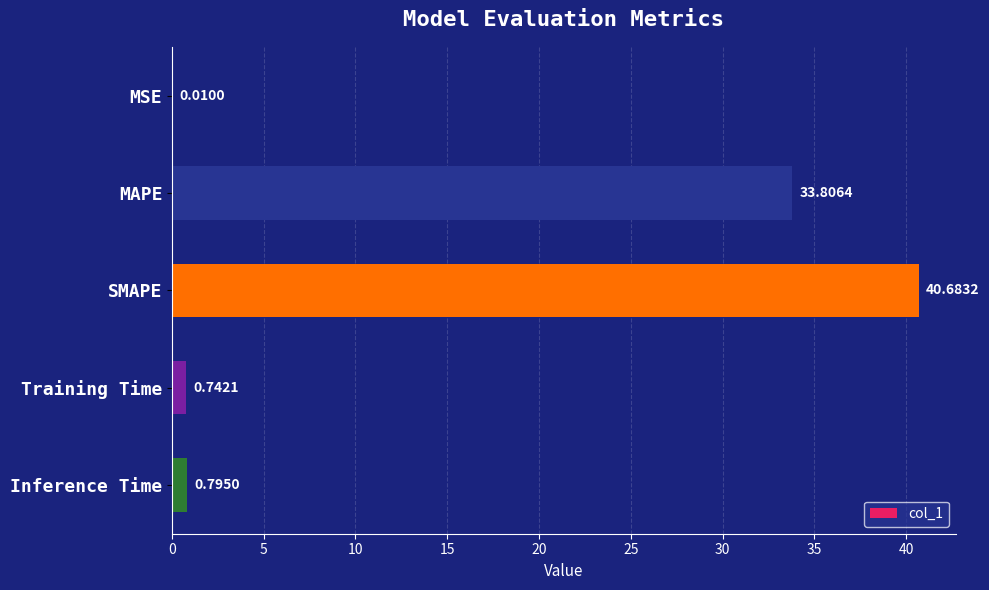

What is the greatest value displayed?

40.7